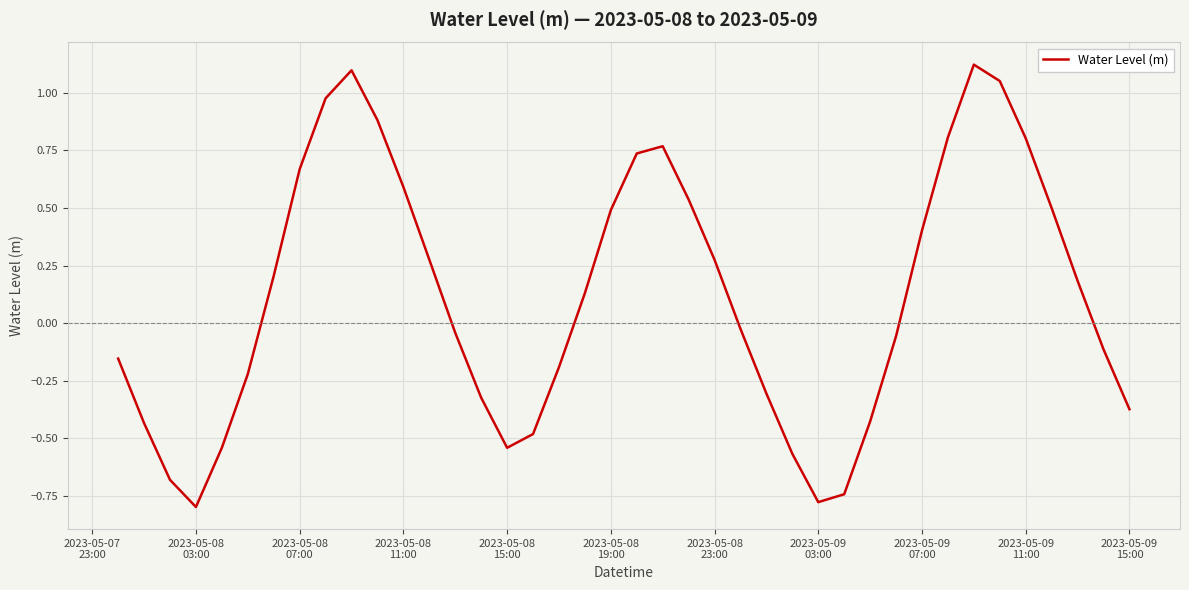

What is the difference between the maximum and minimum values?

1.9